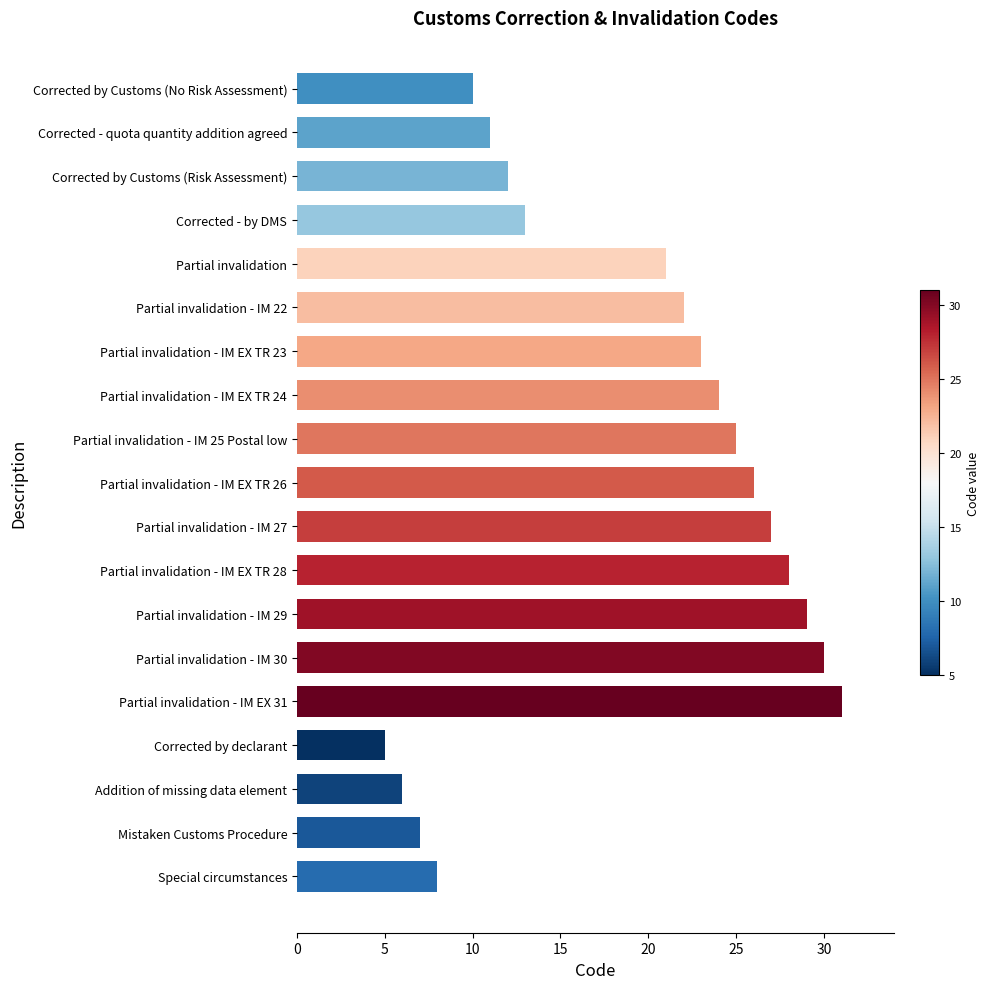

Are the bars horizontal?

Yes